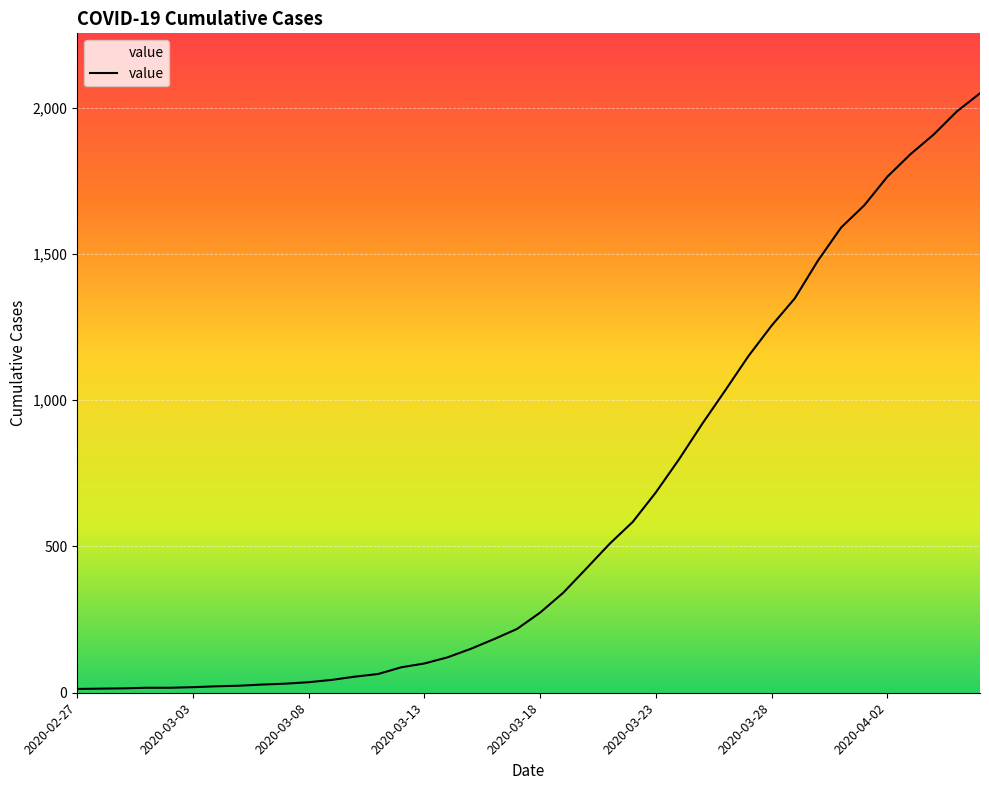

What is the greatest value displayed?

2049